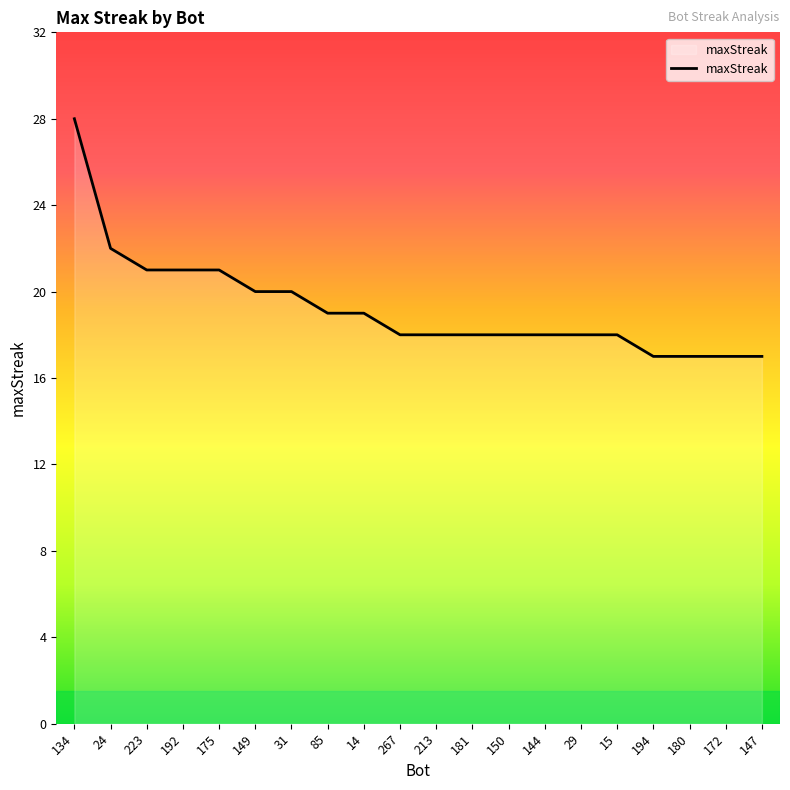

The value at 172 is 17. True or false?

True